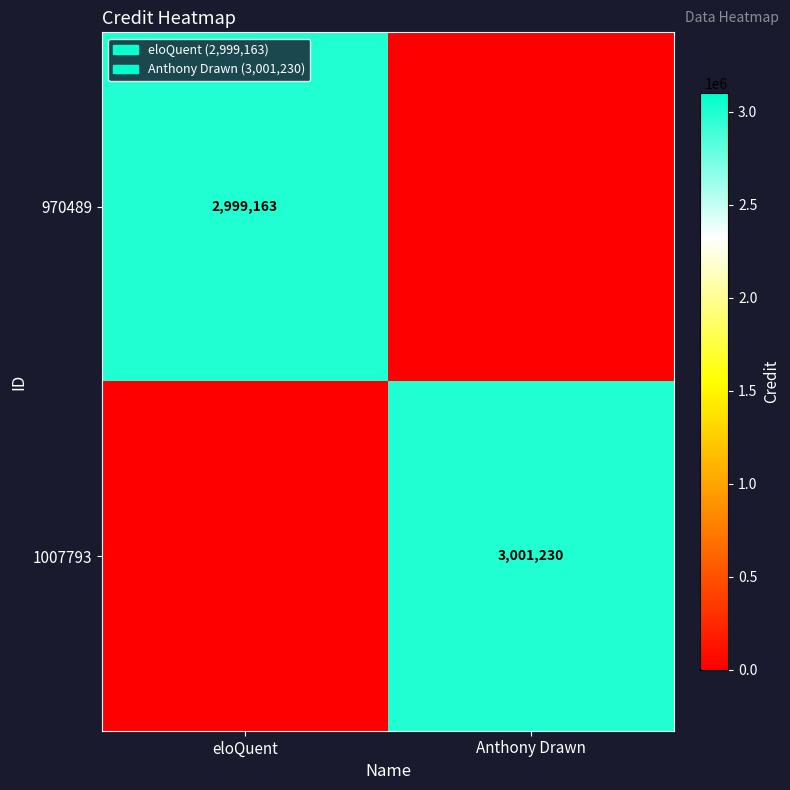

Is it true that 1007793 equals 3001230 at Anthony Drawn?

True